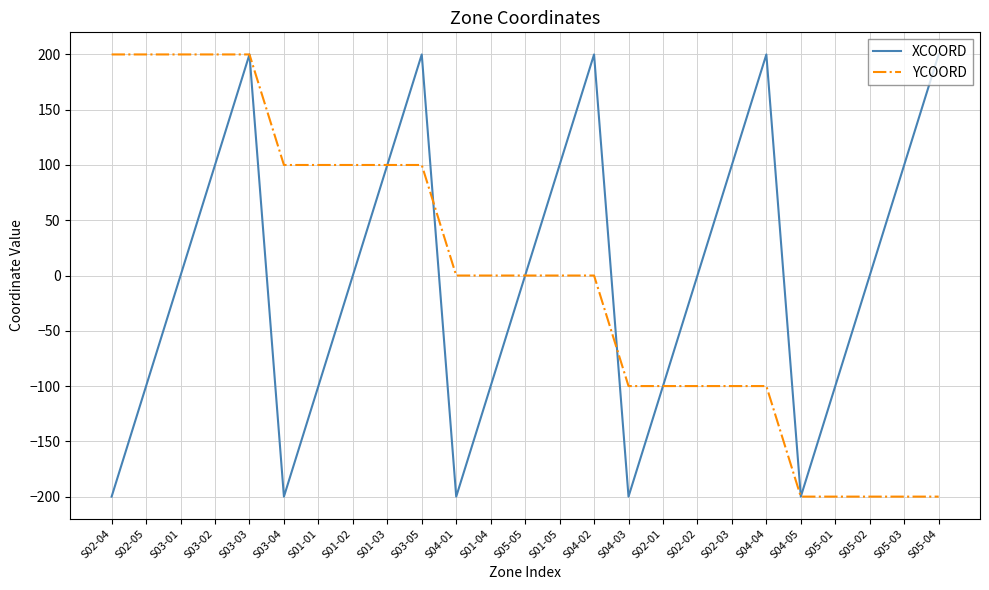

What is the minimum value shown in the chart?

-200